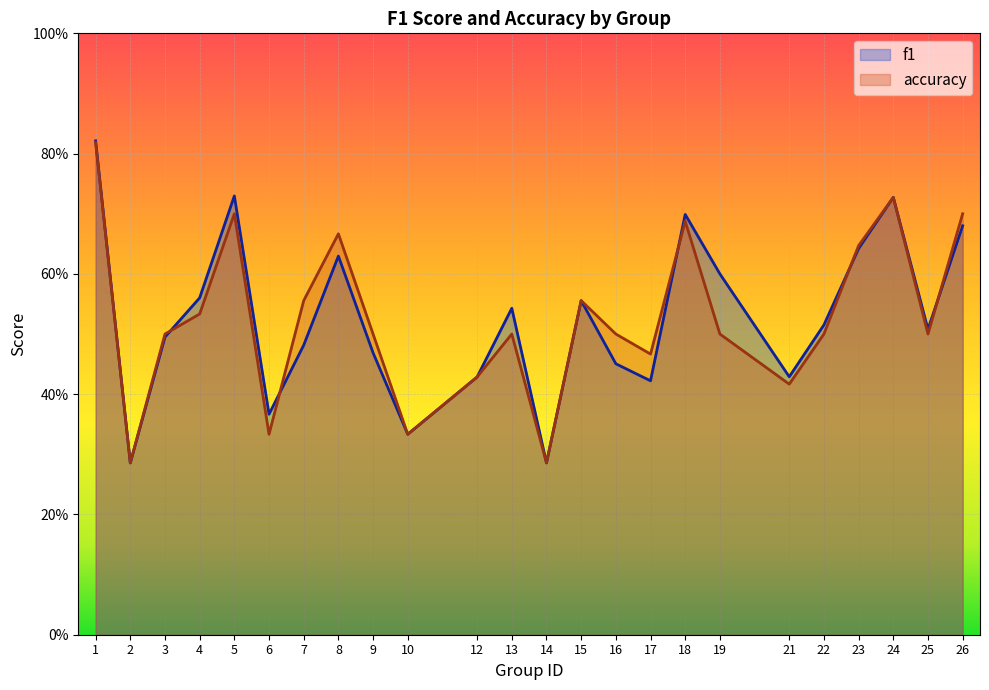

At which category does accuracy reach its first local peak?

5